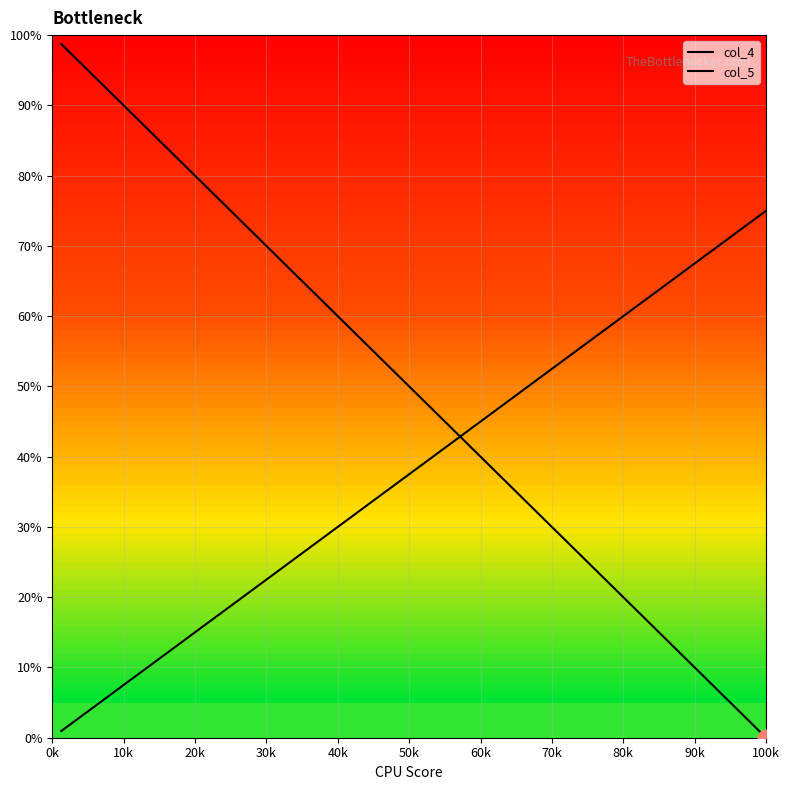

Reading right to left, transcribe all the data shown in this chart.

col_4: 0.0	0.0	0.1	0.1	0.1	0.1	0.2	0.2	0.2	0.2	0.3	0.3	0.3	0.3	0.4	0.4	0.4	0.4	0.5	0.5	0.5	0.5	0.6	0.6	0.6	0.6	0.7	0.7	0.7	0.7	0.8	0.8	0.8	0.8	0.9	0.9	0.9	0.9	1.0	1.0
col_5: 0.8	0.7	0.7	0.7	0.7	0.7	0.6	0.6	0.6	0.6	0.6	0.5	0.5	0.5	0.5	0.5	0.4	0.4	0.4	0.4	0.4	0.4	0.3	0.3	0.3	0.3	0.3	0.2	0.2	0.2	0.2	0.2	0.1	0.1	0.1	0.1	0.1	0.0	0.0	0.0